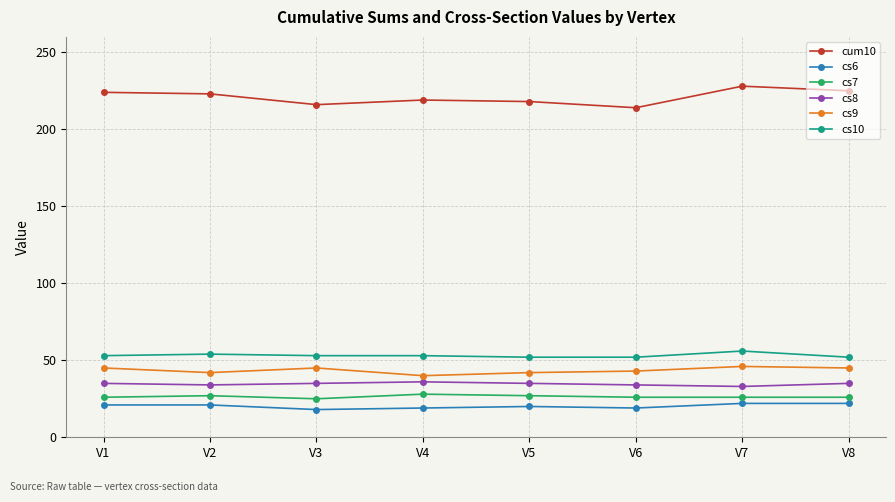

True or false: cs8 has more than 0 points higher than both neighbors.

True